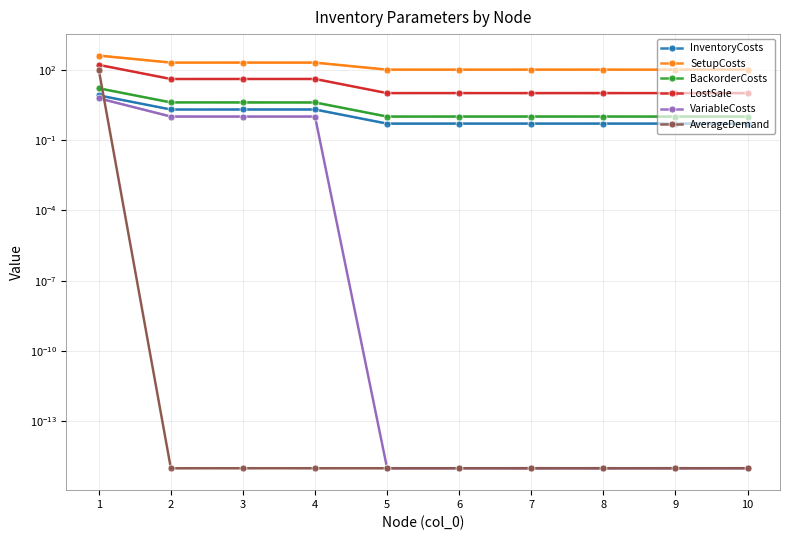

At 10, list the series in order from largest to smallest.

SetupCosts, LostSale, BackorderCosts, InventoryCosts, VariableCosts, AverageDemand